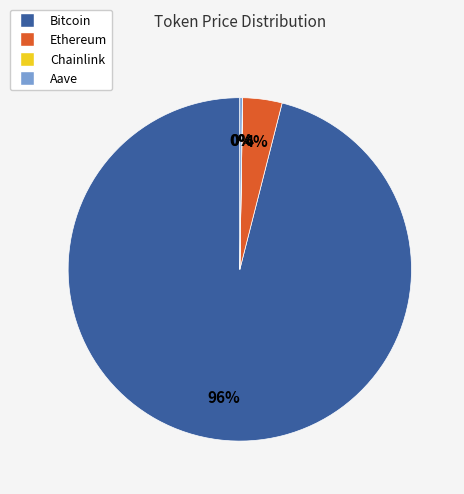

True or false: Bitcoin accounts for 84% of the total.

False